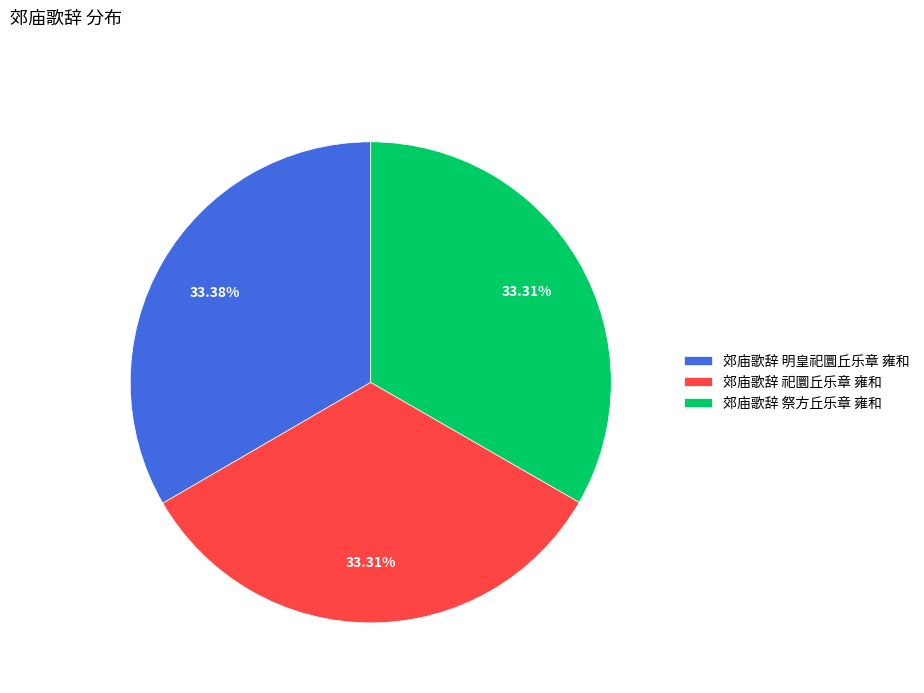

Approximately how many times larger is the value at 郊庙歌辞 祀圜丘乐章 雍和 compared to 郊庙歌辞 祭方丘乐章 雍和?

1.0